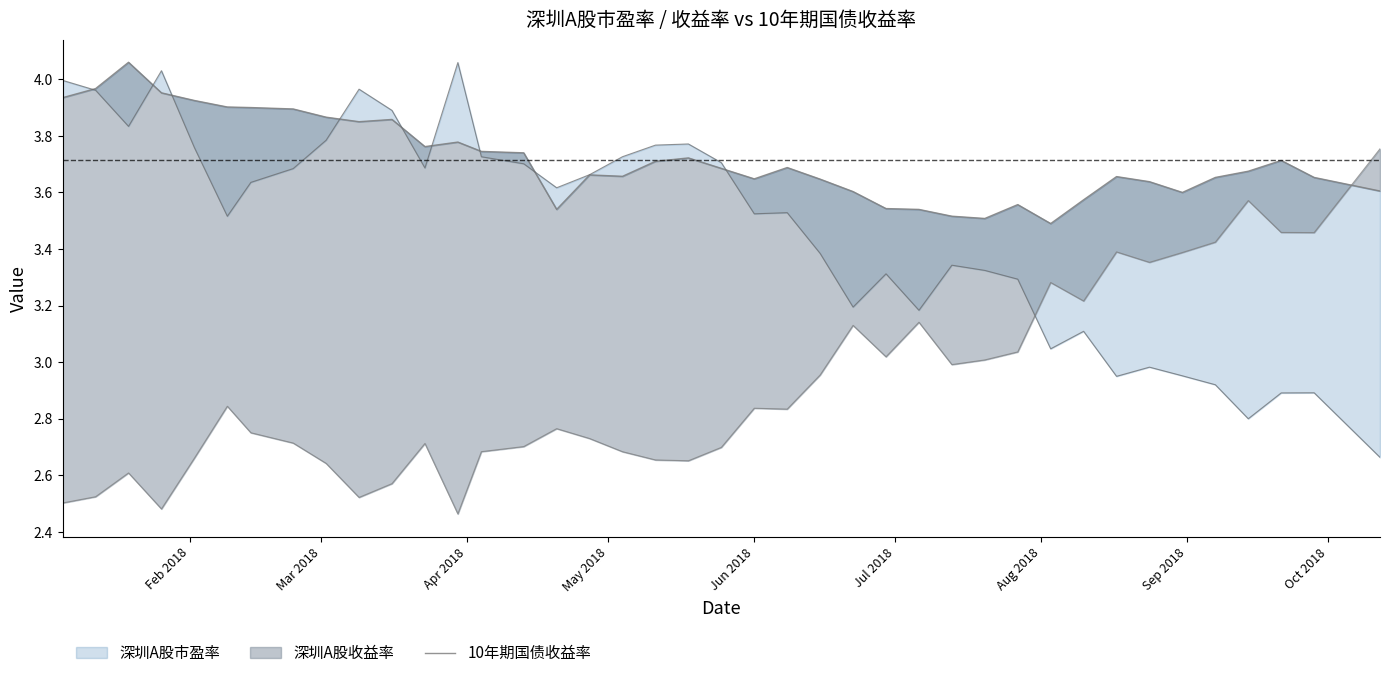

What is the difference between the maximum and minimum values?

0.6